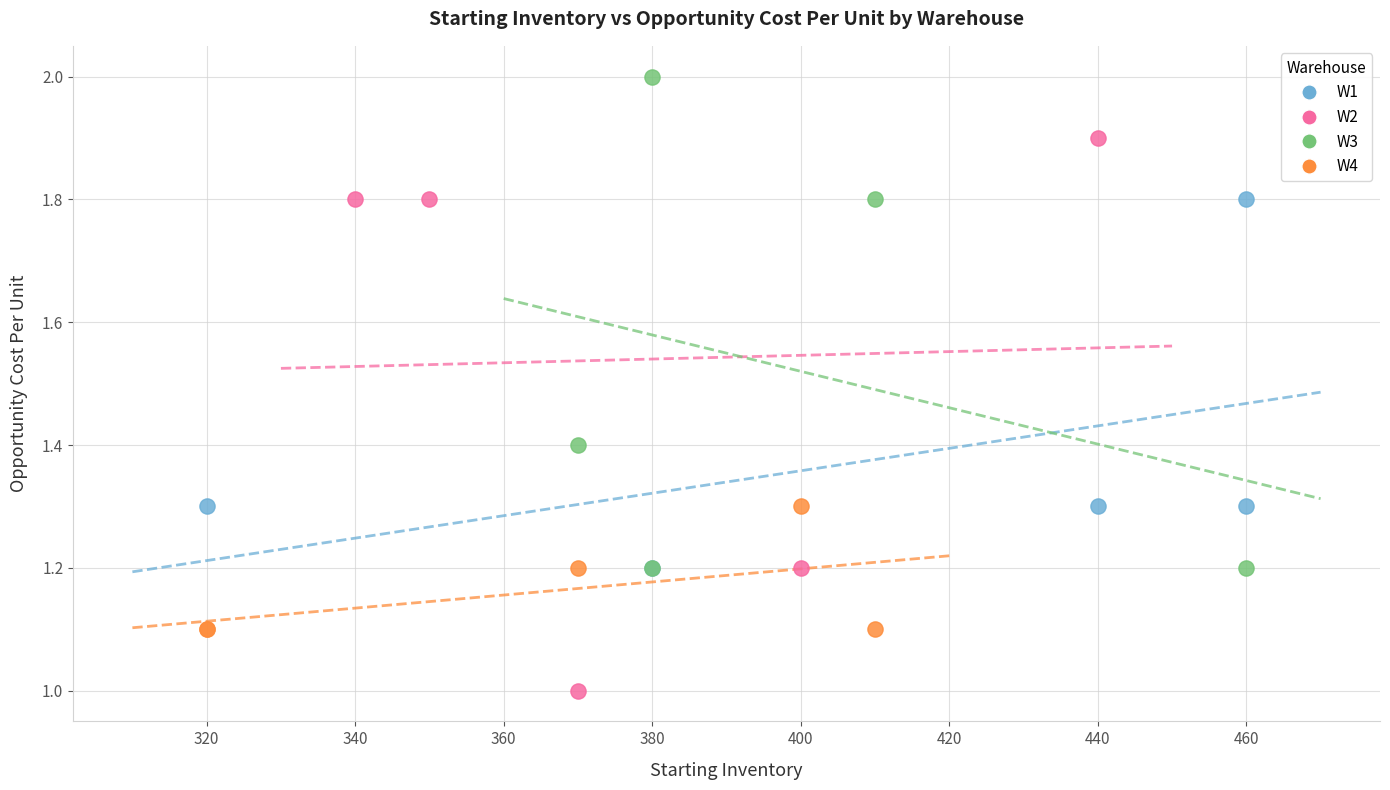

Which series has the widest spread of Y values?

W2